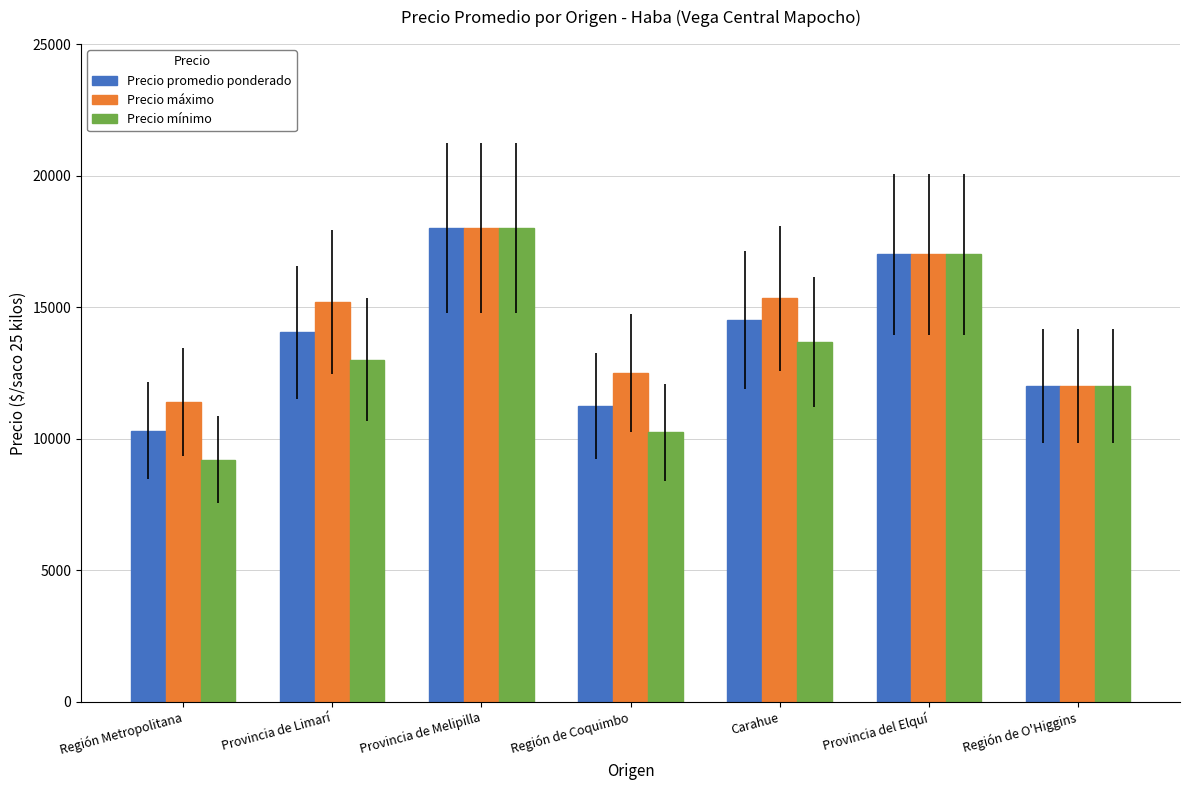

Which series changed the most between Región Metropolitana and Provincia de Limarí?

Precio mínimo